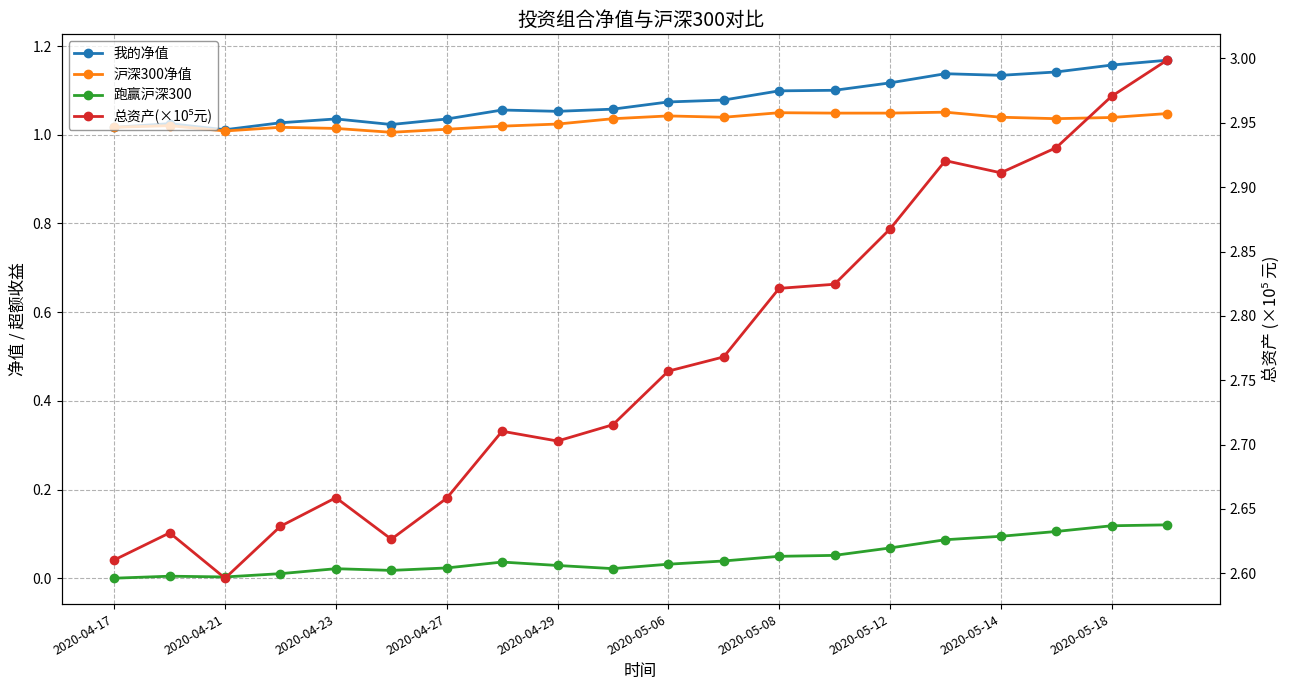

True or false: 跑赢沪深300 and 我的净值 intersect in this chart.

False